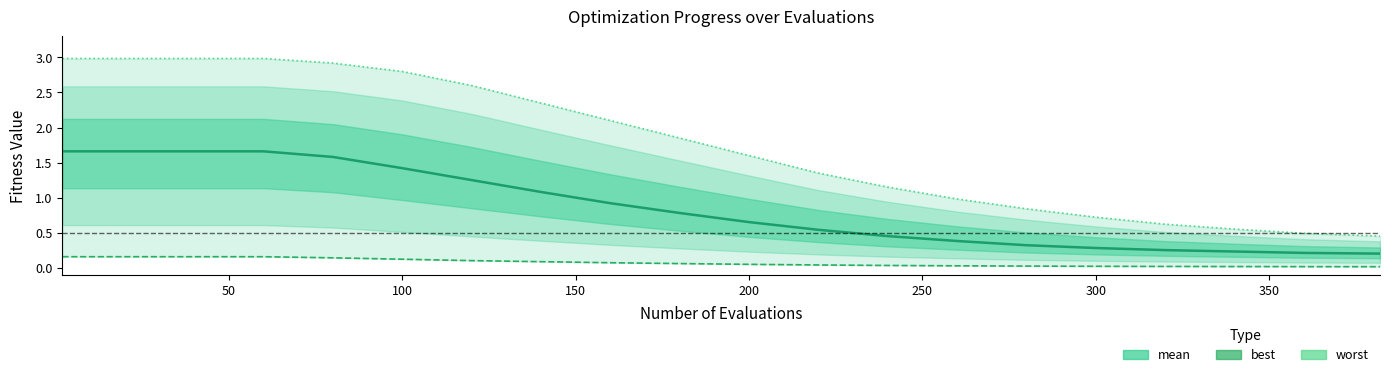

What is the value of the best point at the 4th from the left?

0.2